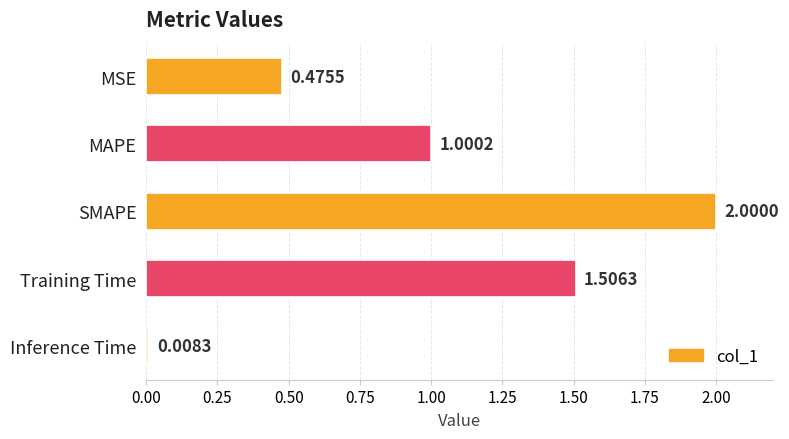

How many bars are there in total?

5